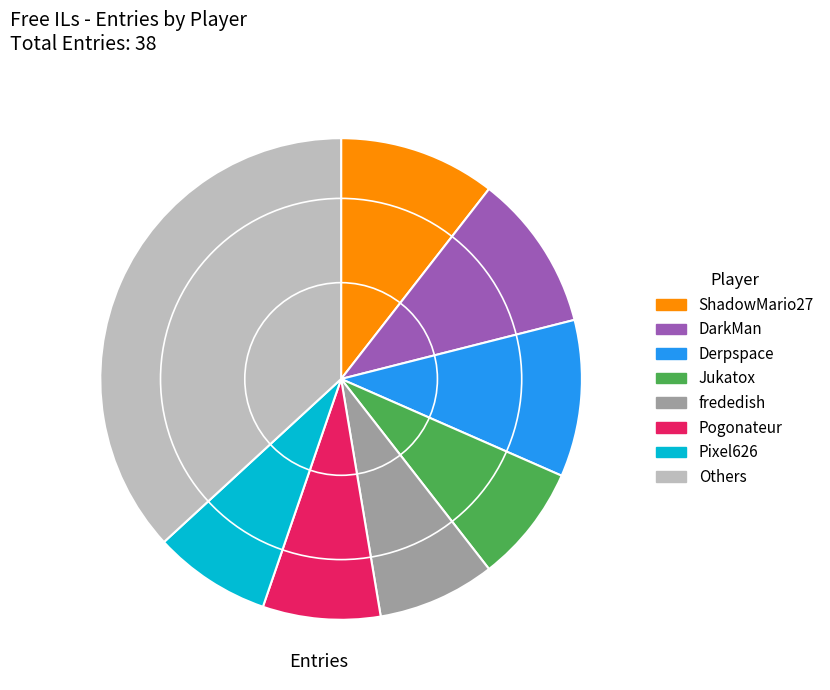

Combined, do ShadowMario27 and Pogonateur account for over 50%?

No